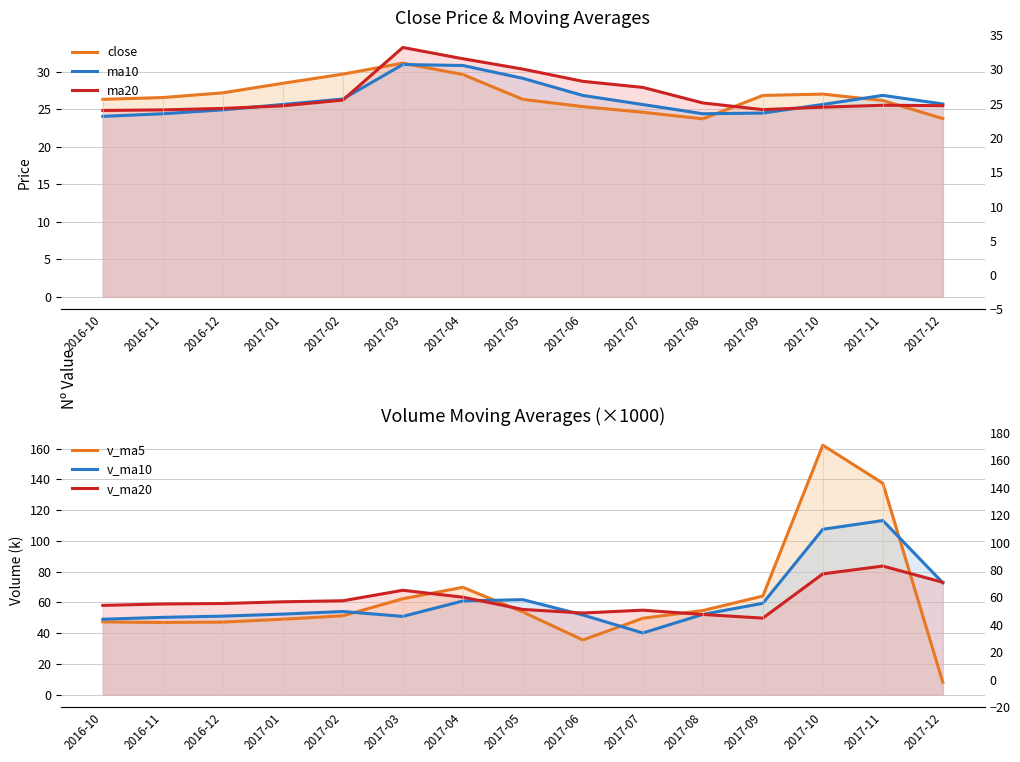

How many lines are shown in the chart?

6